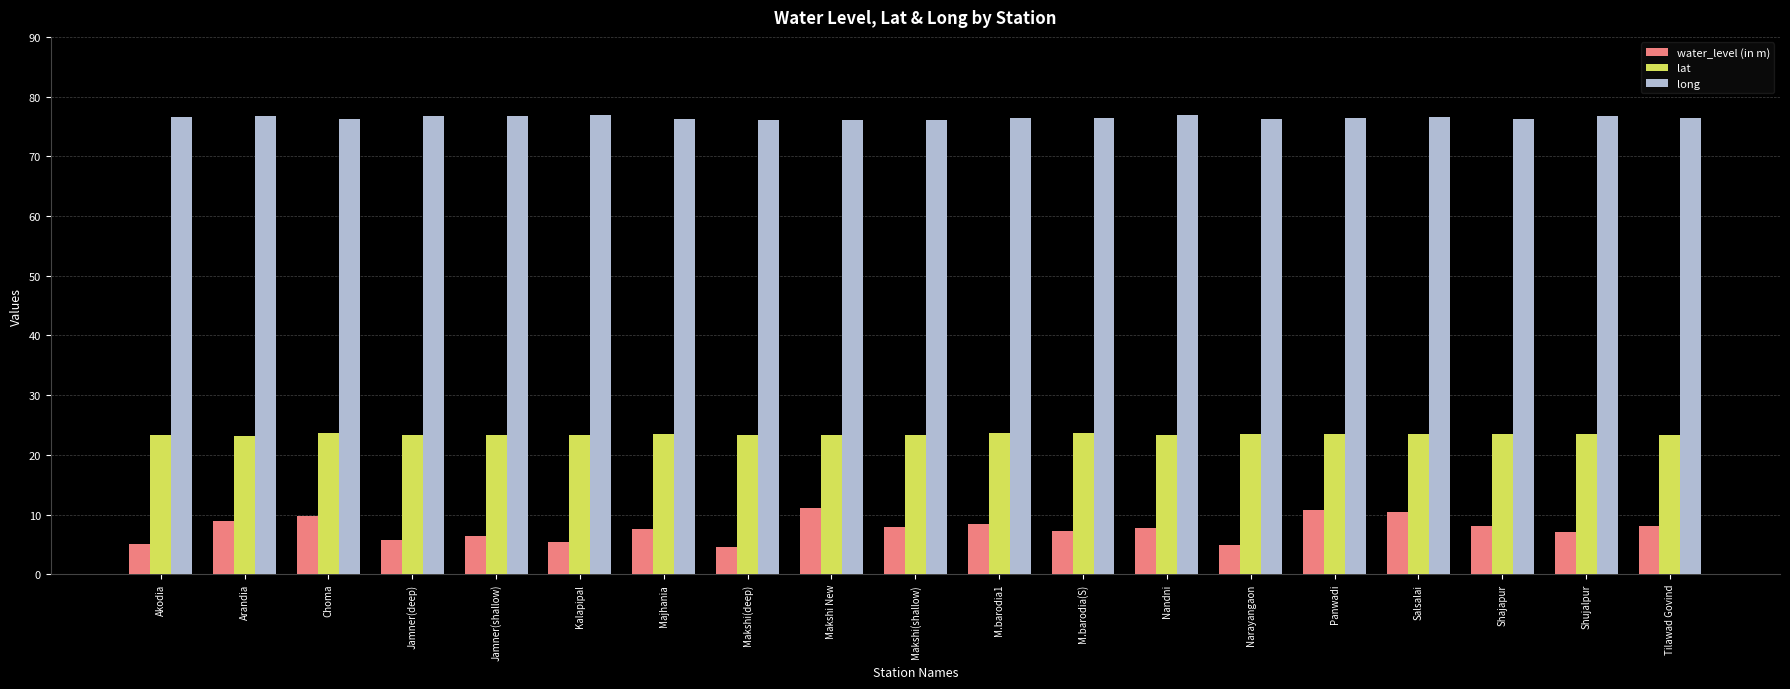

What is the label of the 14th bar from the left?

Narayangaon